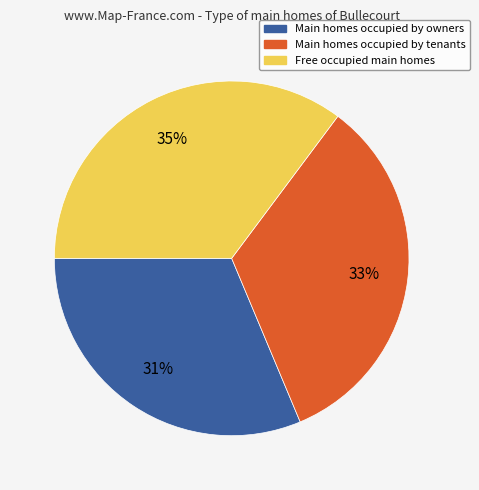

Does any single category account for the majority?

No